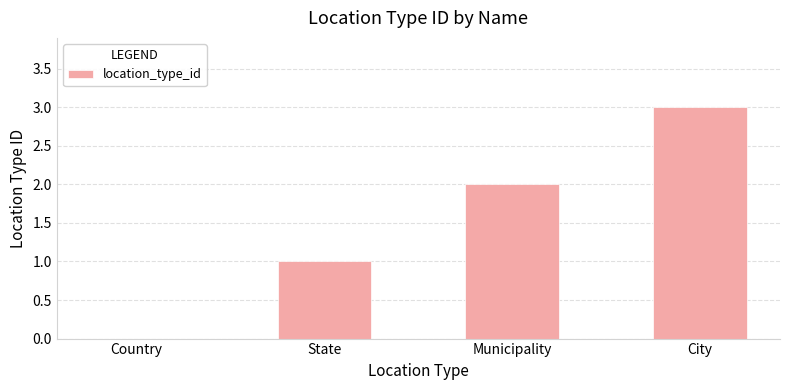

What is the sum of the values at City and Country?

3